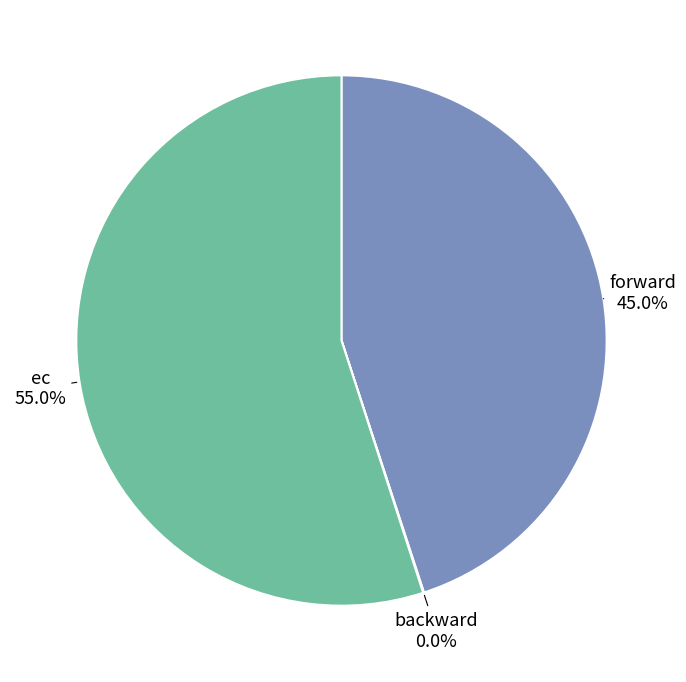

What percentage is NOT represented by ec?

45.0%